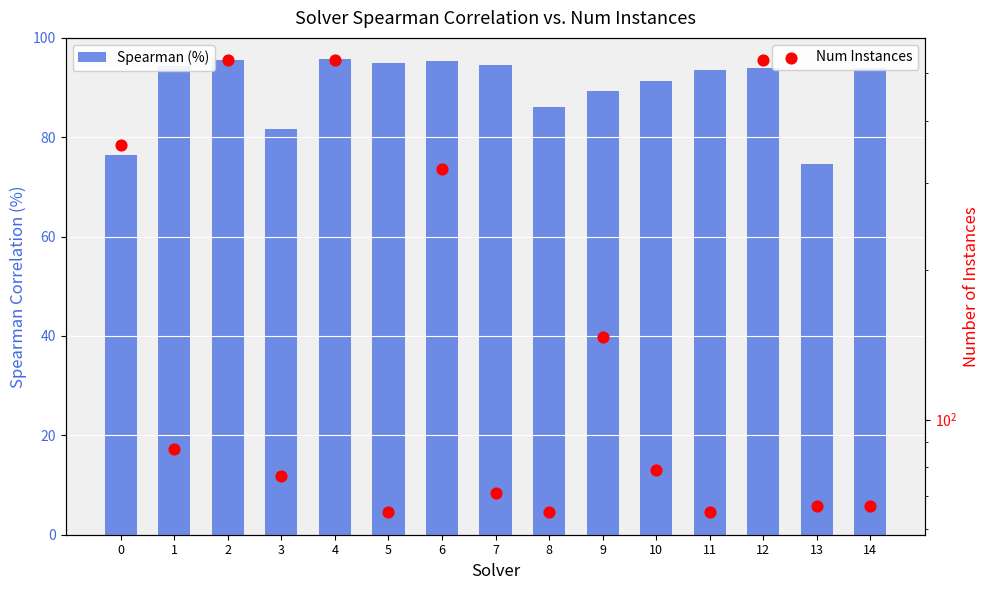

Which series has the largest Y range (max minus min)?

Num Instances